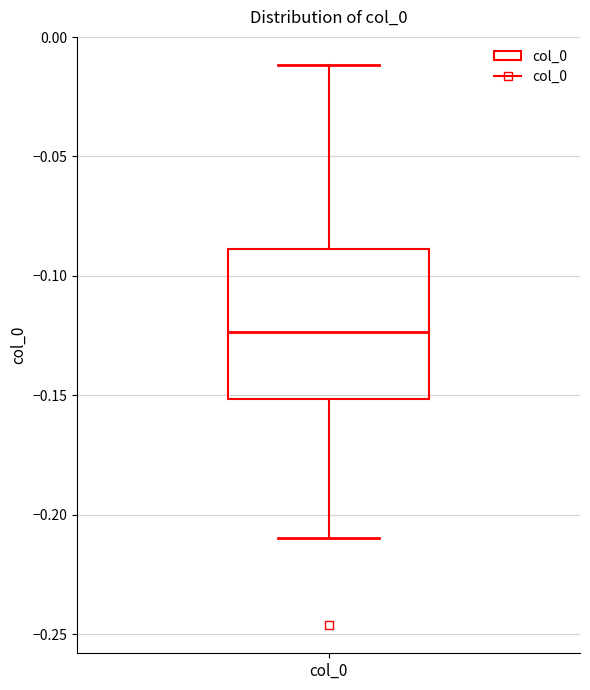

Transcribe this box plot: give where the median line is, the range the box spans, and where the two whiskers end, as read against the y-axis. The values are not printed on the chart, so give them approximately, as read against the axis.

median -0.125, box -0.150 to -0.090, whiskers -0.210 to -0.010